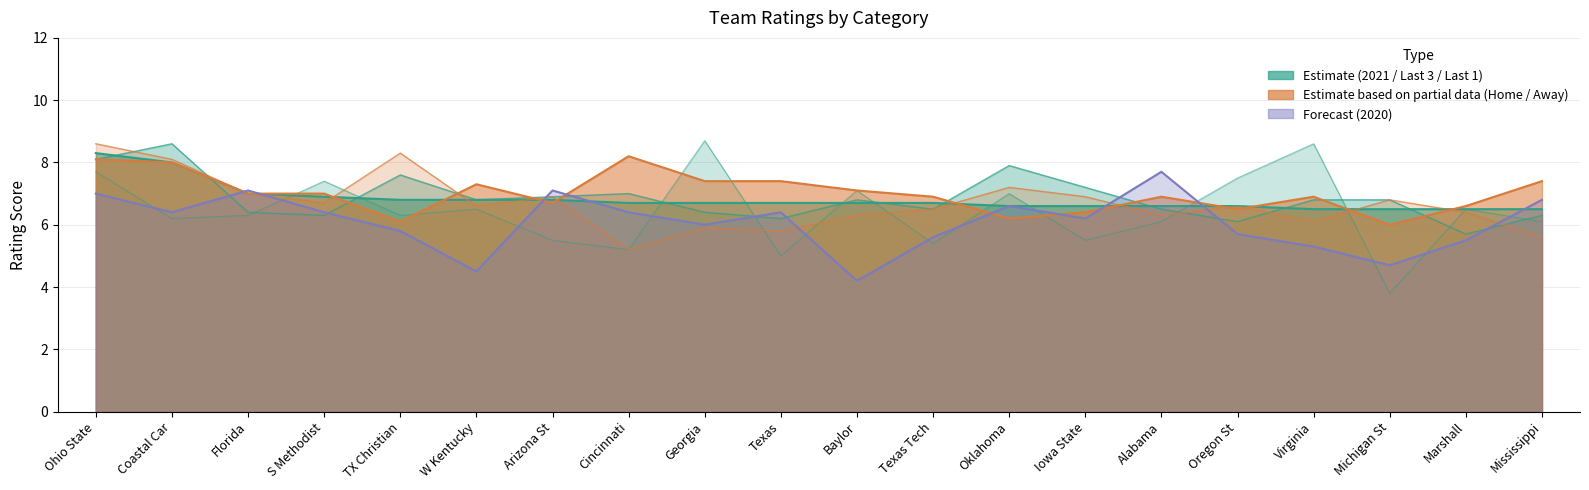

At which category does Last 1 reach its first local peak?

S Methodist